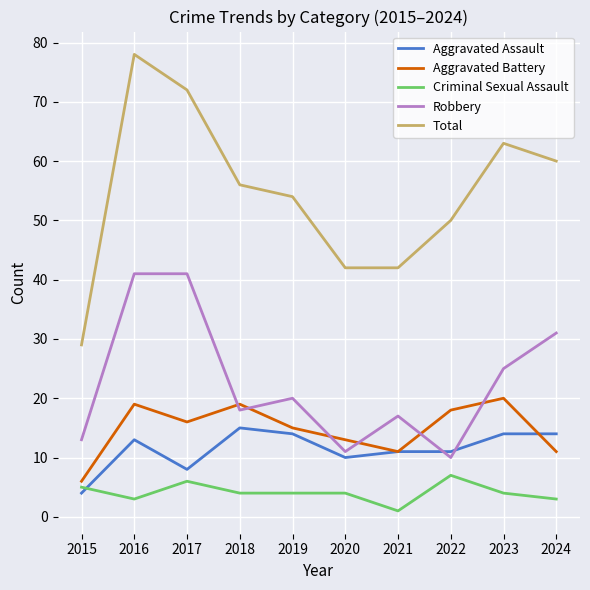

At which label does Total first exceed 56?

2016